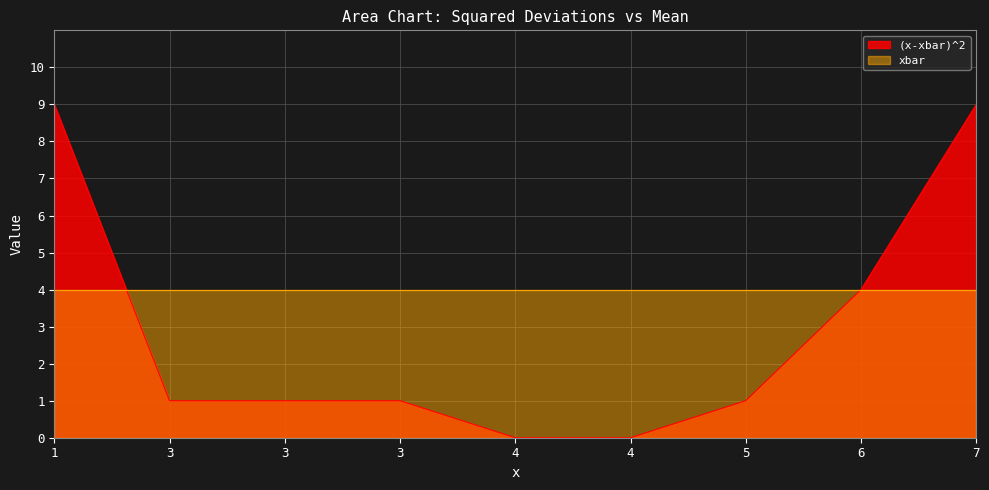

What is the sum of the values at 5 and 6?

5